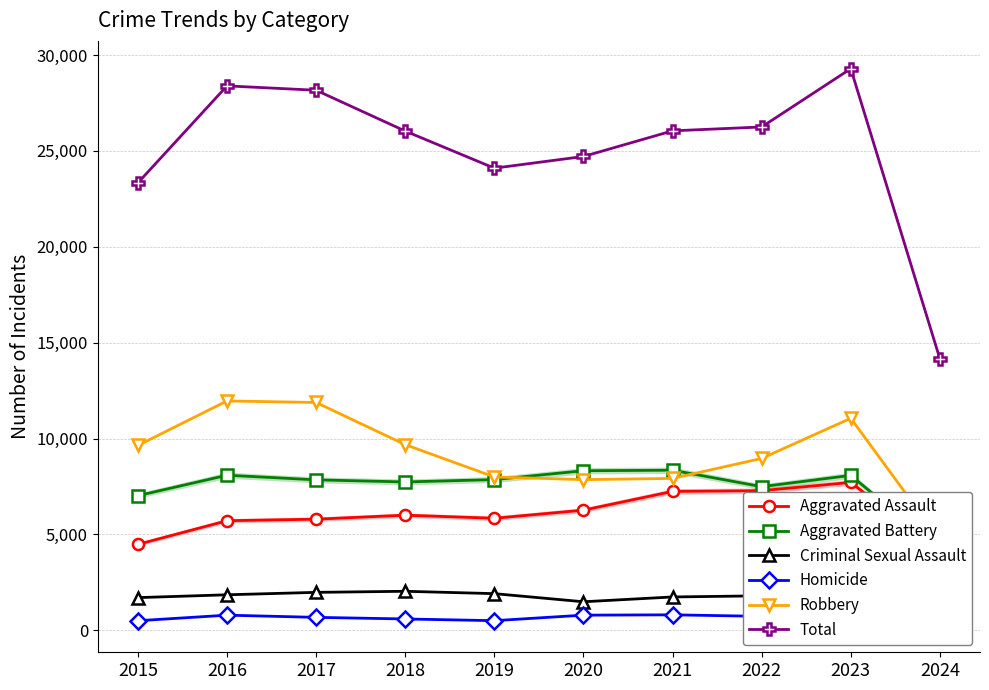

The value of Robbery at 2020 is 12964. True or false?

False